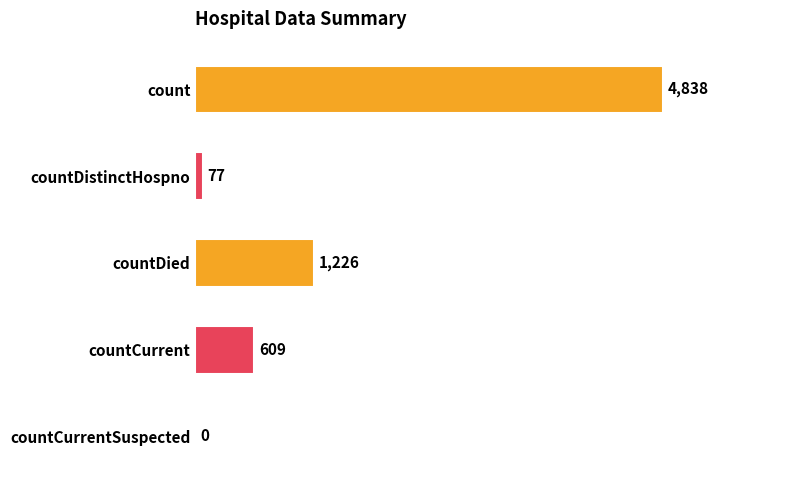

Reading top to bottom, extract all data points from this chart.

count=4838	countDistinctHospno=77	countDied=1226	countCurrent=609	countCurrentSuspected=0